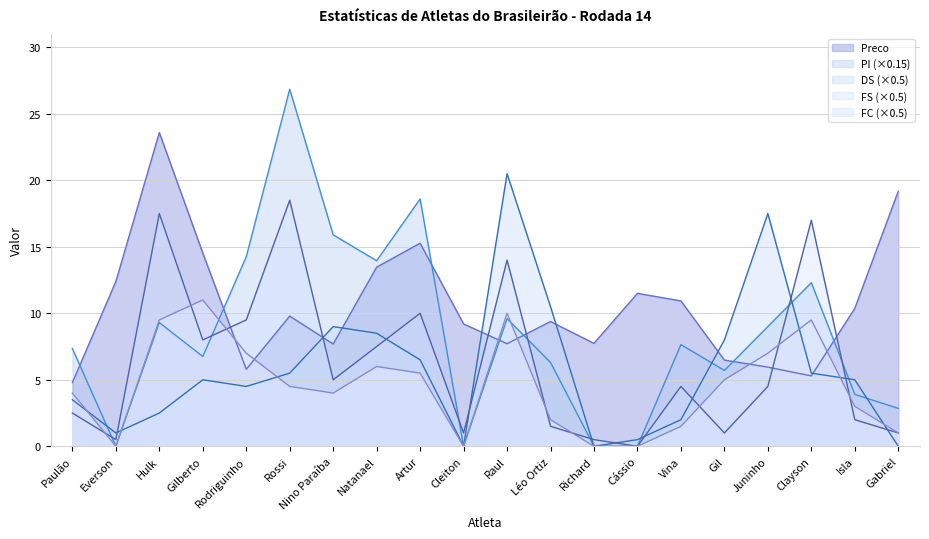

At which label does FS reach its minimum?

Cássio